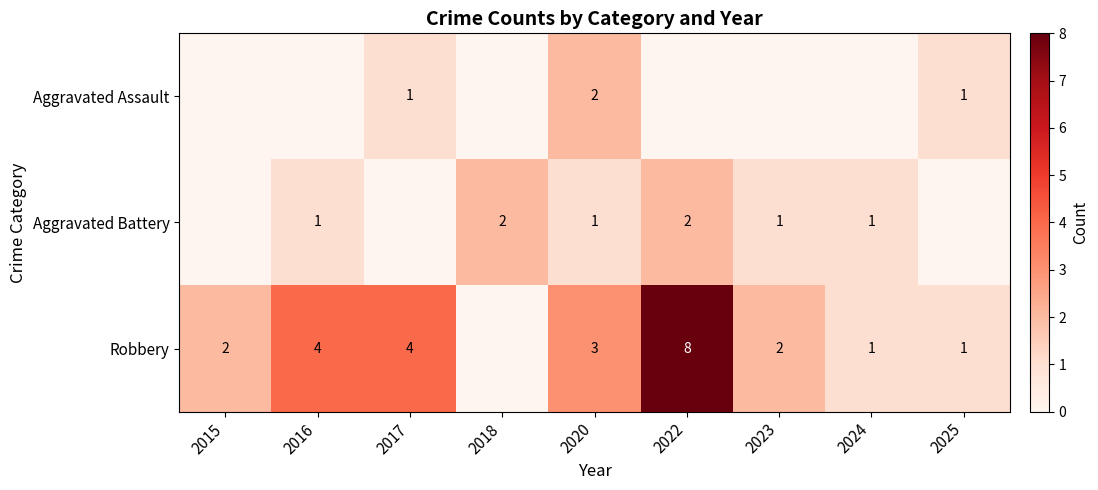

The Aggravated Battery series shows 1 at 2022. True or false?

False